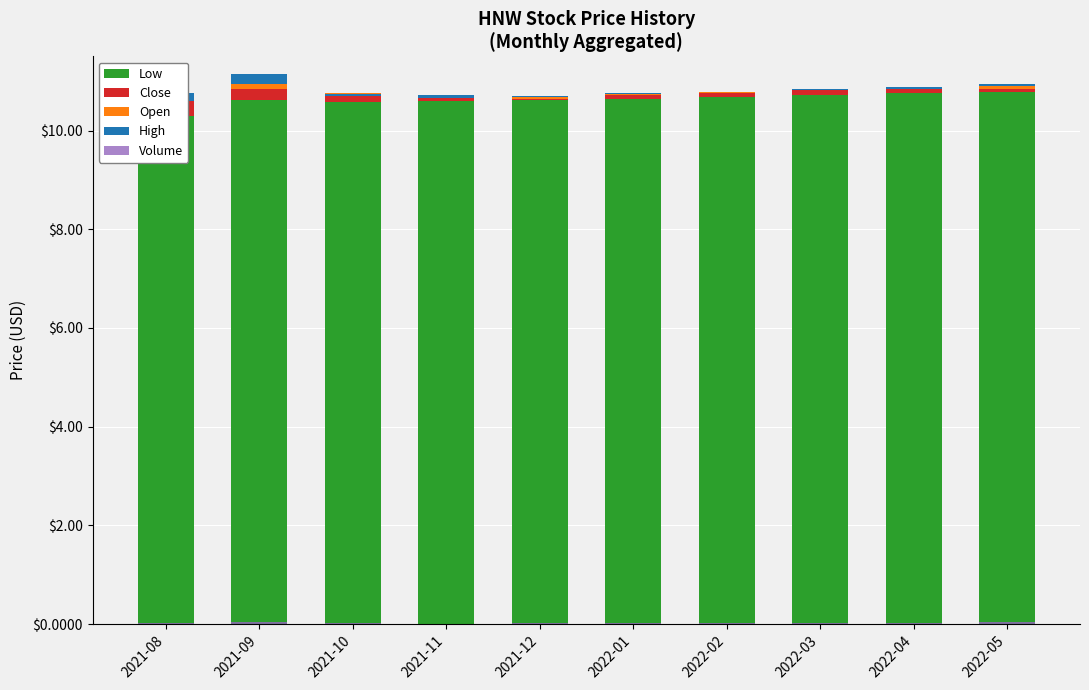

What is the label of the 5th bar from the left?

2021-12